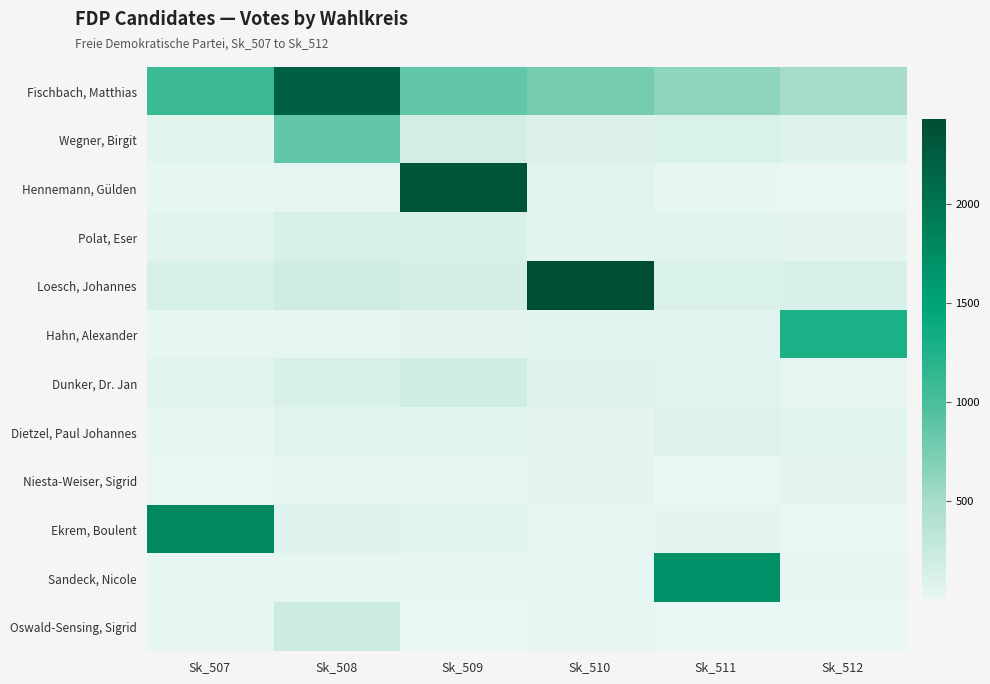

List the series in order of their peak value, lowest first.

Niesta-Weiser, Sigrid, Dietzel, Paul Johannes, Polat, Eser, Dunker, Dr. Jan, Oswald-Sensing, Sigrid, Wegner, Birgit, Hahn, Alexander, Sandeck, Nicole, Ekrem, Boulent, Fischbach, Matthias, Hennemann, Gülden, Loesch, Johannes